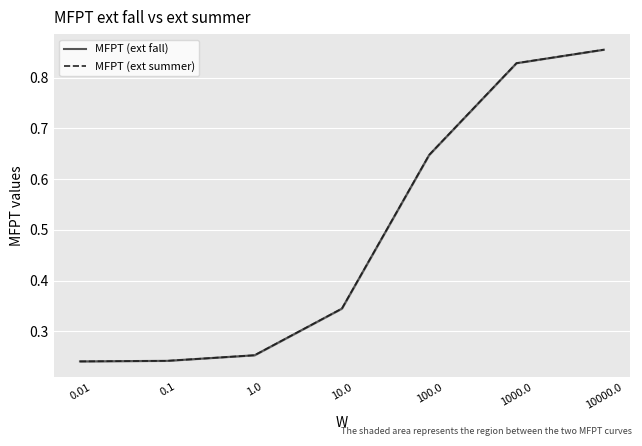

True or false: MFPT (ext summer) and MFPT (ext fall) cross at least once.

False